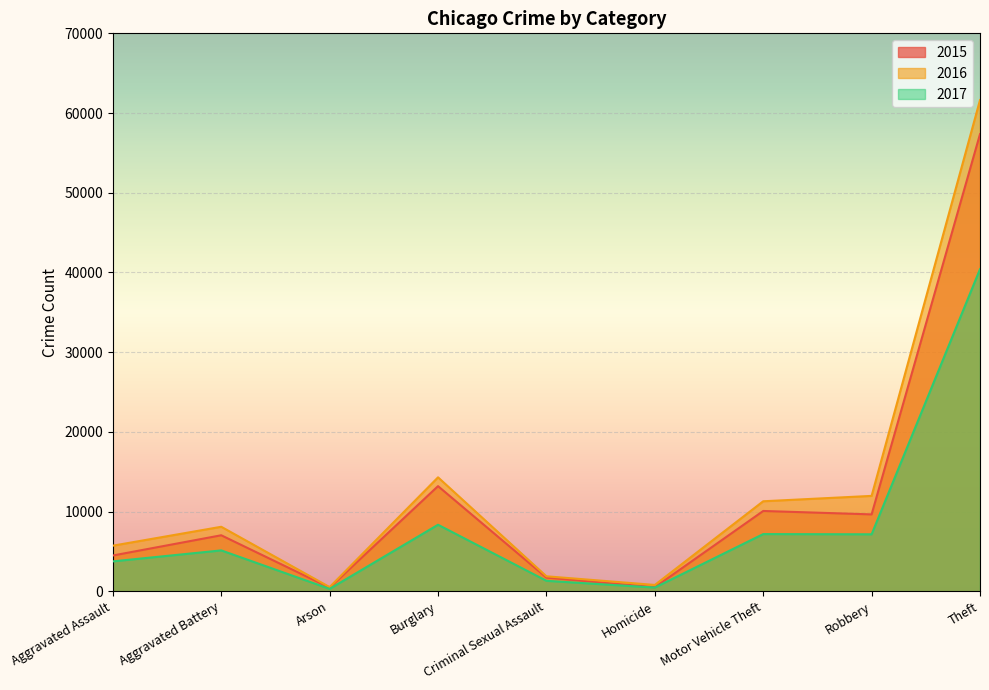

True or false: 2017 and 2015 cross at least once.

False